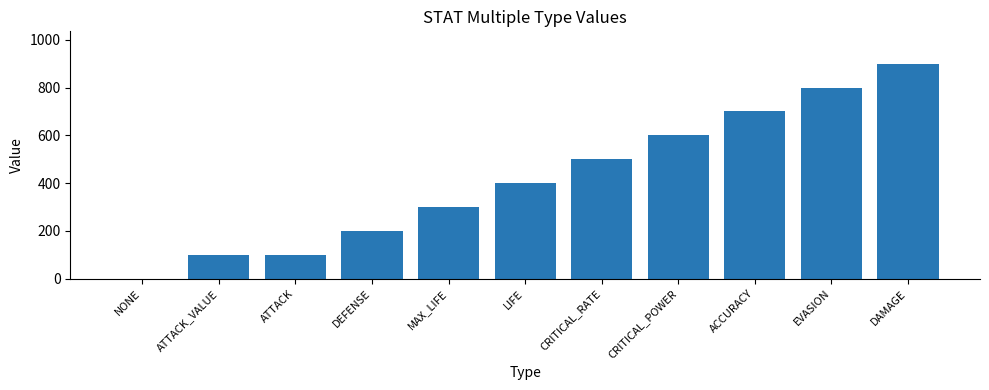

What is the change in value from NONE to MAX_LIFE?

+300